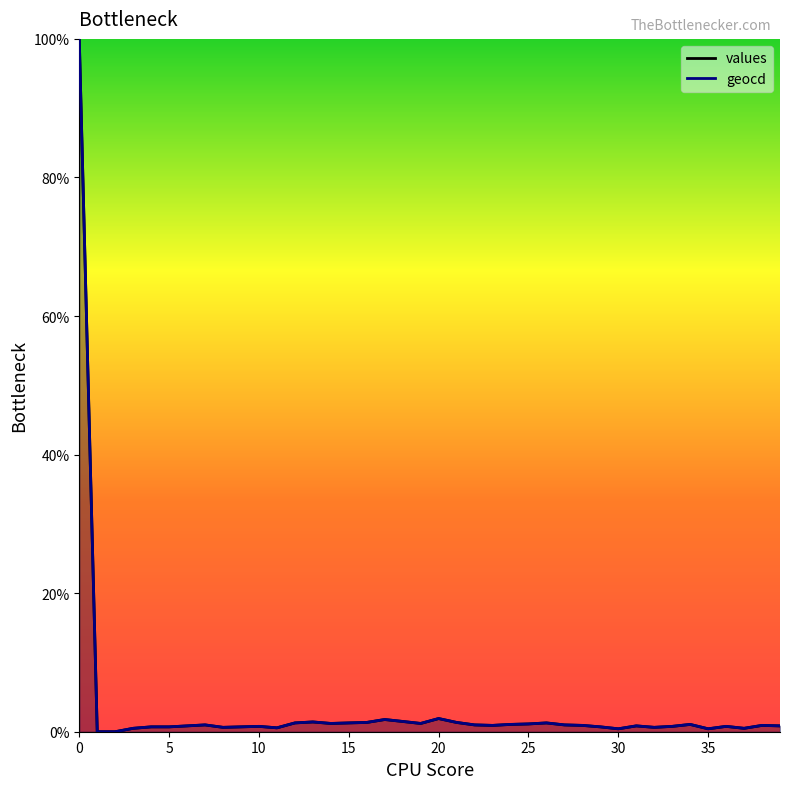

True or false: geocd and values intersect in this chart.

False